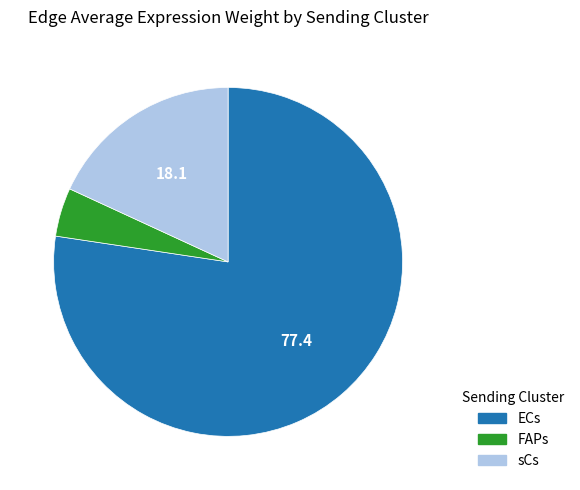

Is the sum of FAPs and ECs greater than half?

Yes